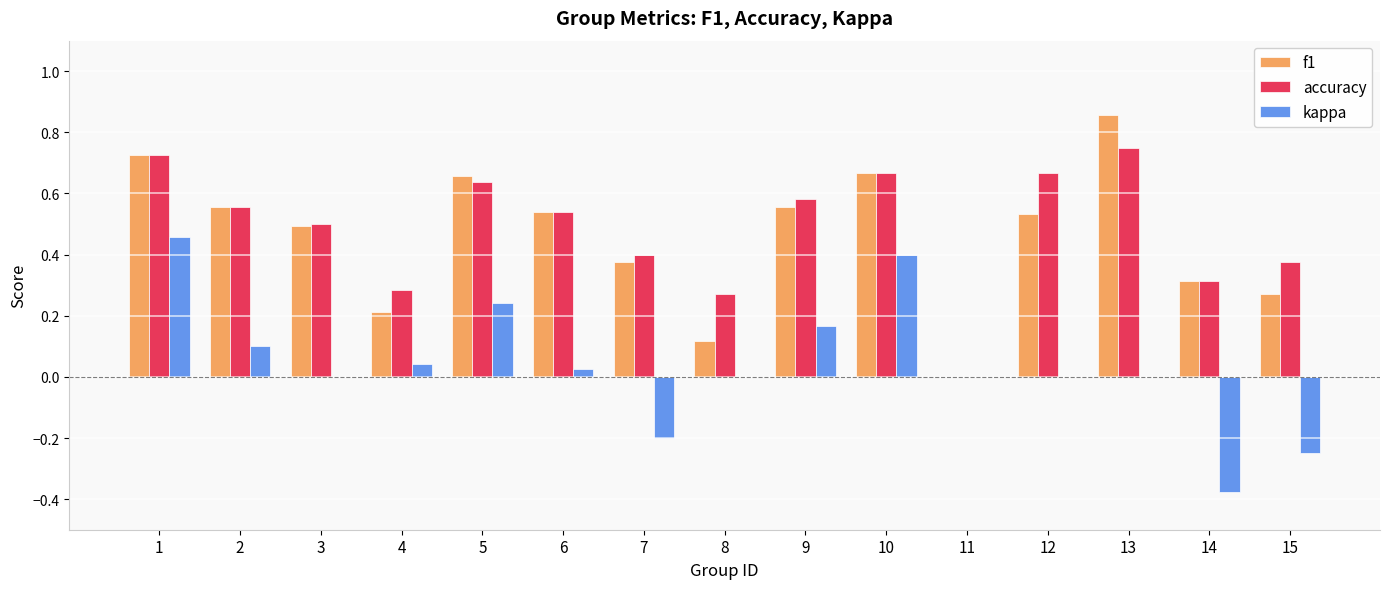

At which label does f1 reach its peak?

13